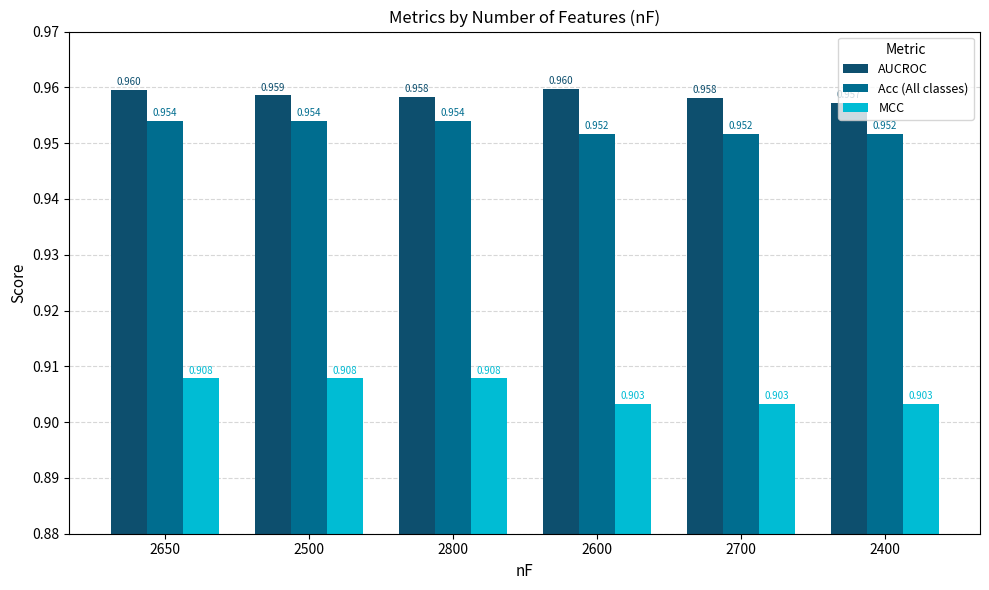

Is the value of AUCROC at 2650 greater than the value of Acc (All classes) at 2600?

Yes